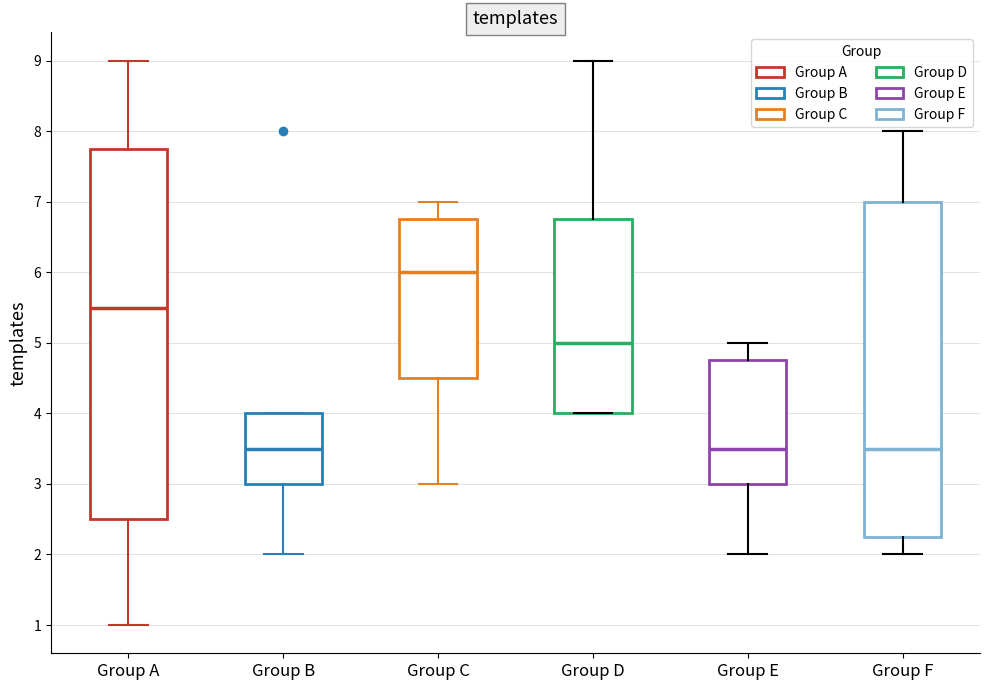

Reading left to right, transcribe this box plot: for each box, give where its median line is, the range the box spans, and where its two whiskers end, as read against the y-axis. The values are not printed on the chart, so give them approximately, as read against the axis.

Group A: median 5.5, box 2.5 to 7.8, whiskers 1.0 to 9.0
Group B: median 3.5, box 3.0 to 4.0, whiskers 2.0 to 4.0
Group C: median 6.0, box 4.5 to 6.8, whiskers 3.0 to 7.0
Group D: median 5.0, box 4.0 to 6.8, whiskers 4.0 to 9.0
Group E: median 3.5, box 3.0 to 4.8, whiskers 2.0 to 5.0
Group F: median 3.5, box 2.3 to 7.0, whiskers 2.0 to 8.0